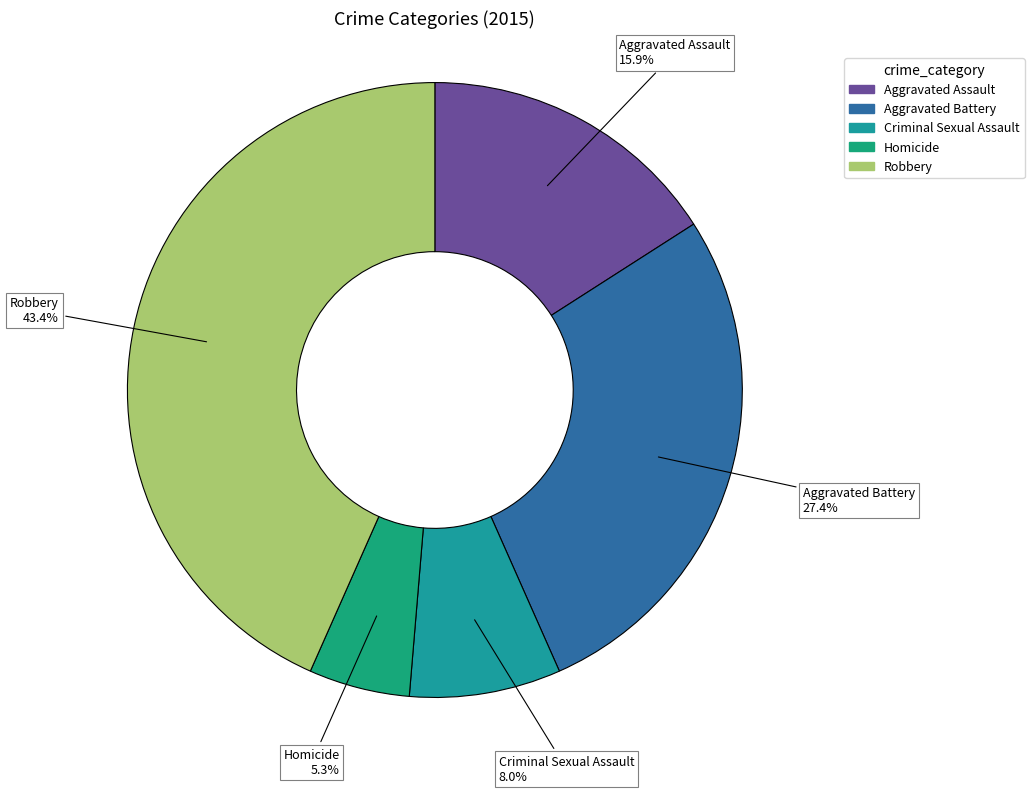

Is Aggravated Assault the majority of the pie?

No